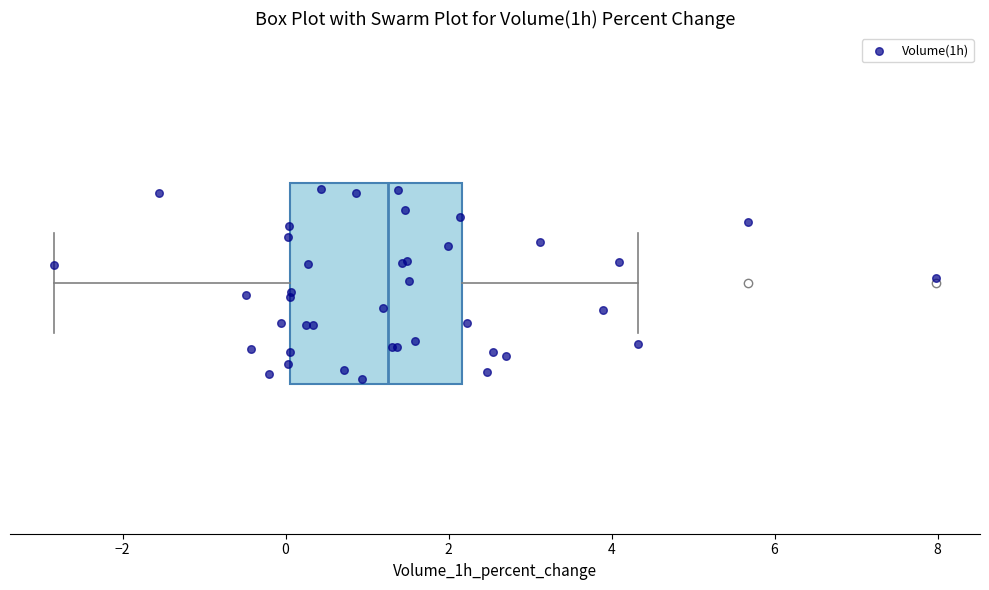

Transcribe this box plot: give where the median line is, the range the box spans, and where the two whiskers end, as read against the x-axis. The values are not printed on the chart, so give them approximately, as read against the axis.

median 1.2, box 0.0 to 2.2, whiskers -2.8 to 4.4